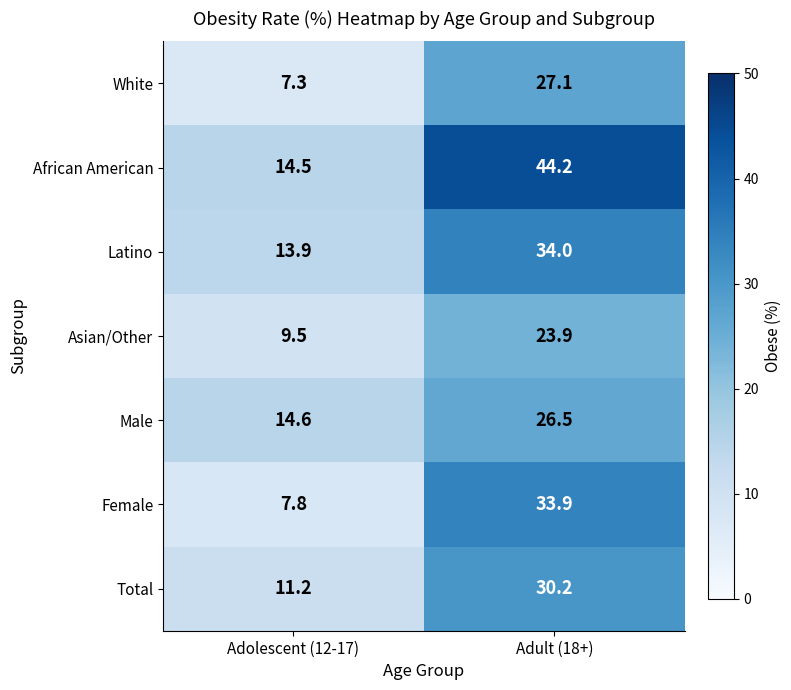

What is the difference between the highest and lowest values at Adolescent (12-17)?

7.3